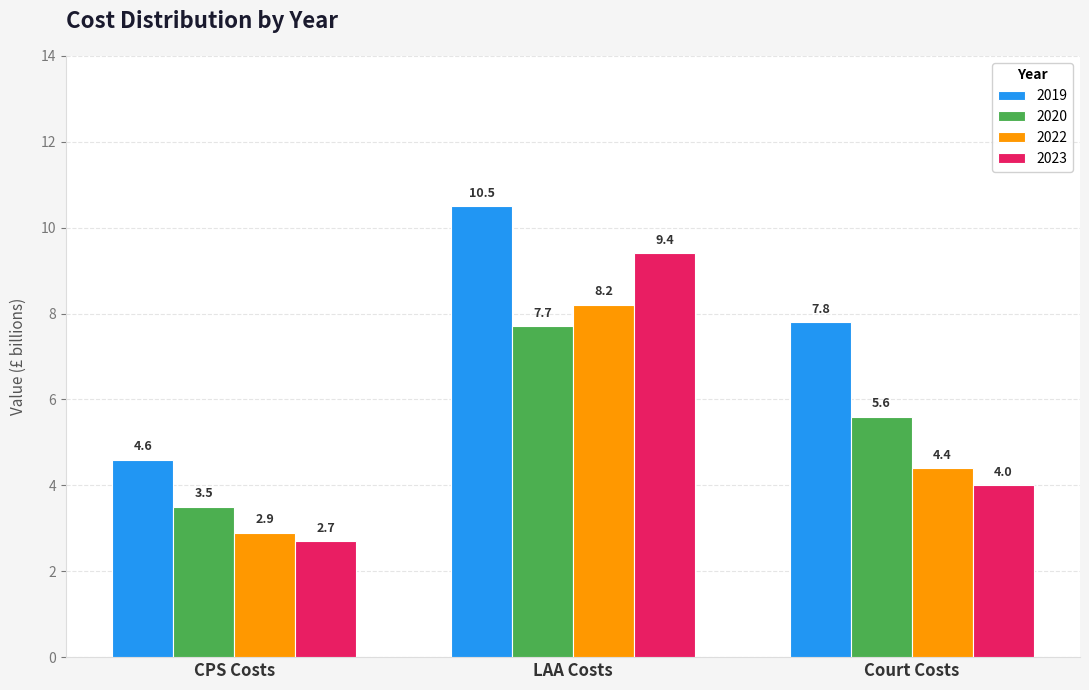

The 2023 series shows 9.4 at LAA Costs. True or false?

True